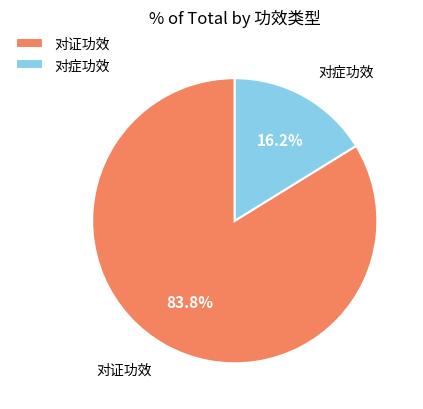

What percentage is NOT represented by 对症功效?

83.8%